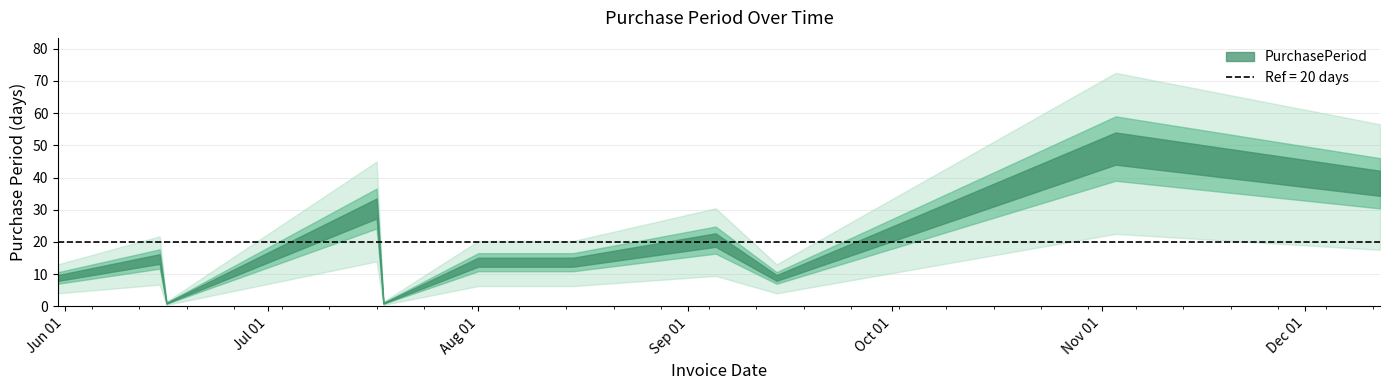

Reading right to left, what are all the values shown in this chart?

39	50	9	21	14	14	1	31	1	15	9